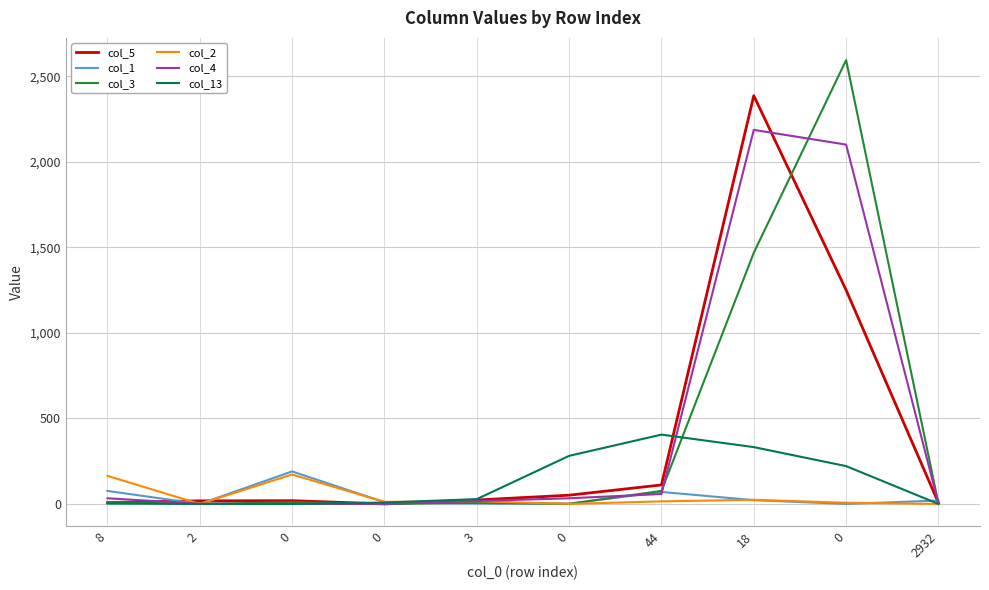

Is the value of col_13 at 0 greater than the value of col_3 at 8?

No